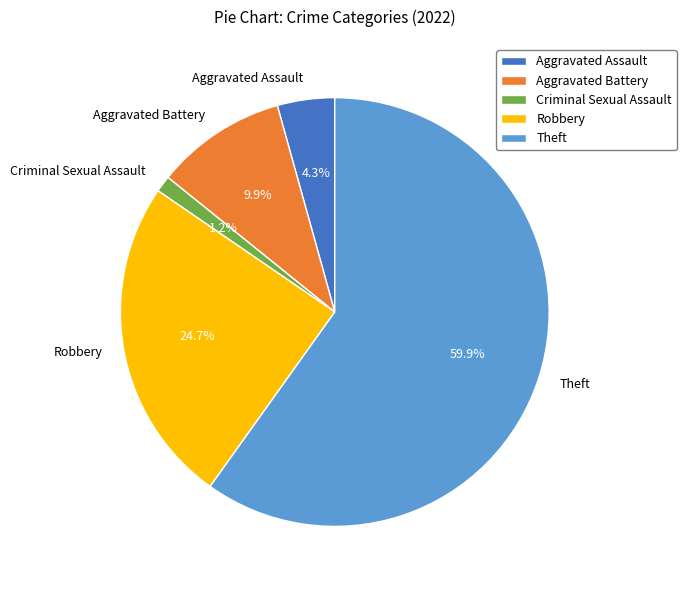

Between Theft and Criminal Sexual Assault, which is larger?

Theft